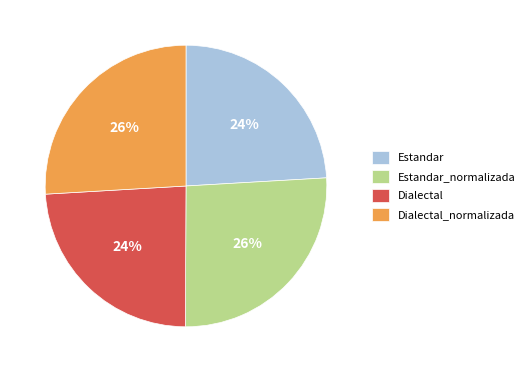

To the nearest percent, what is the average slice percentage?

25%